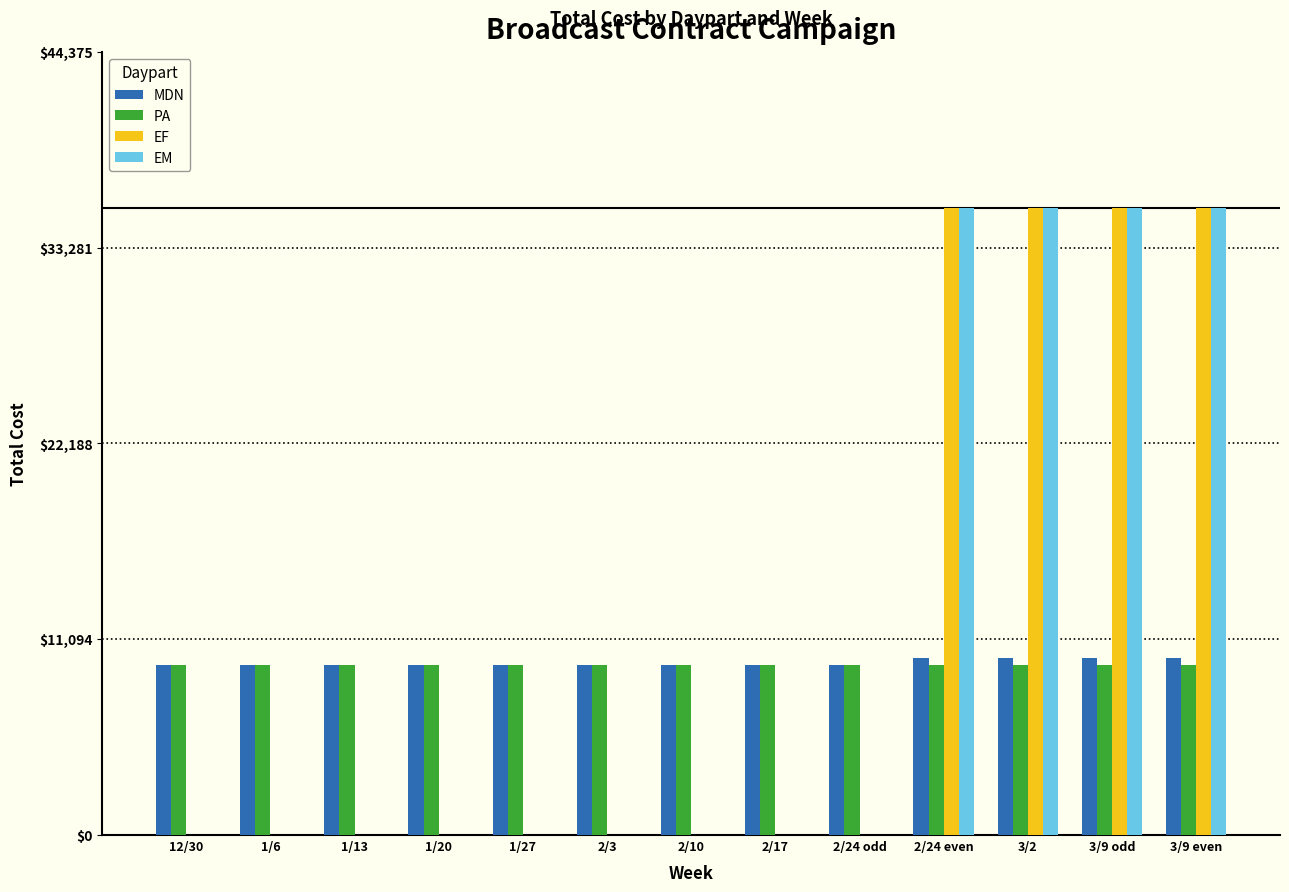

What is the sum of all MDN values?

126714.3